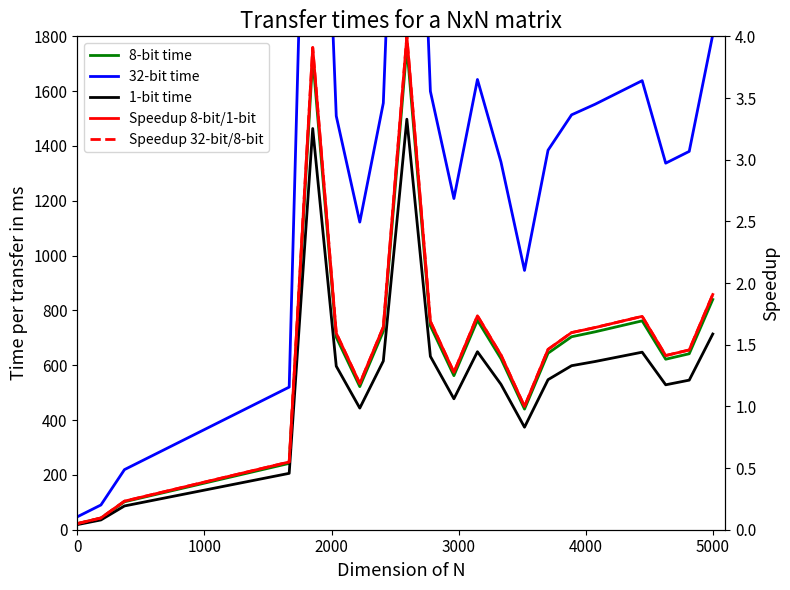

True or false: 1-bit time and Speedup 8-bit/1-bit cross at least once.

False